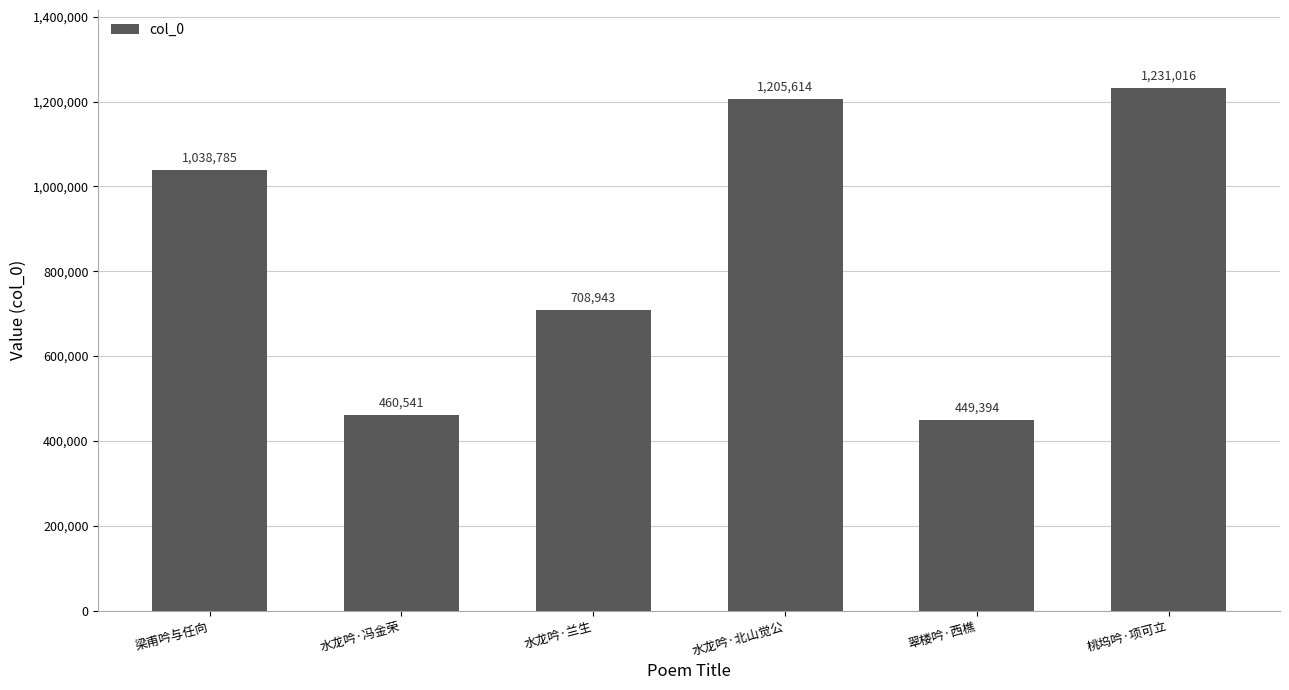

How many bars are there in total?

6